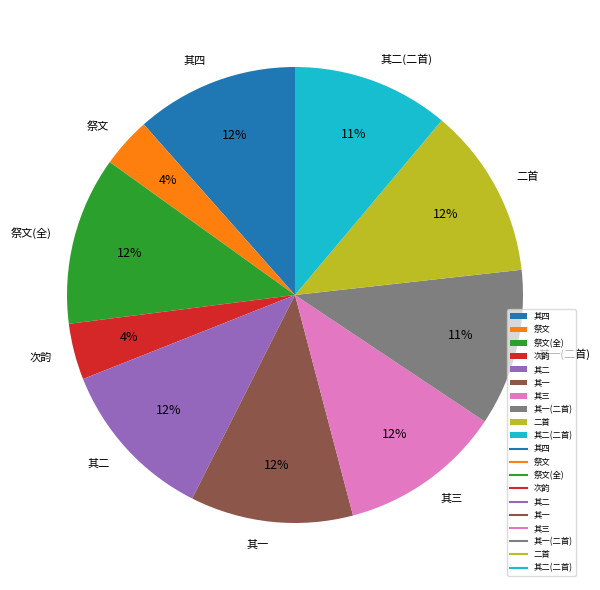

Do 其二(二首) and 次韵 together represent more than half of the pie?

No